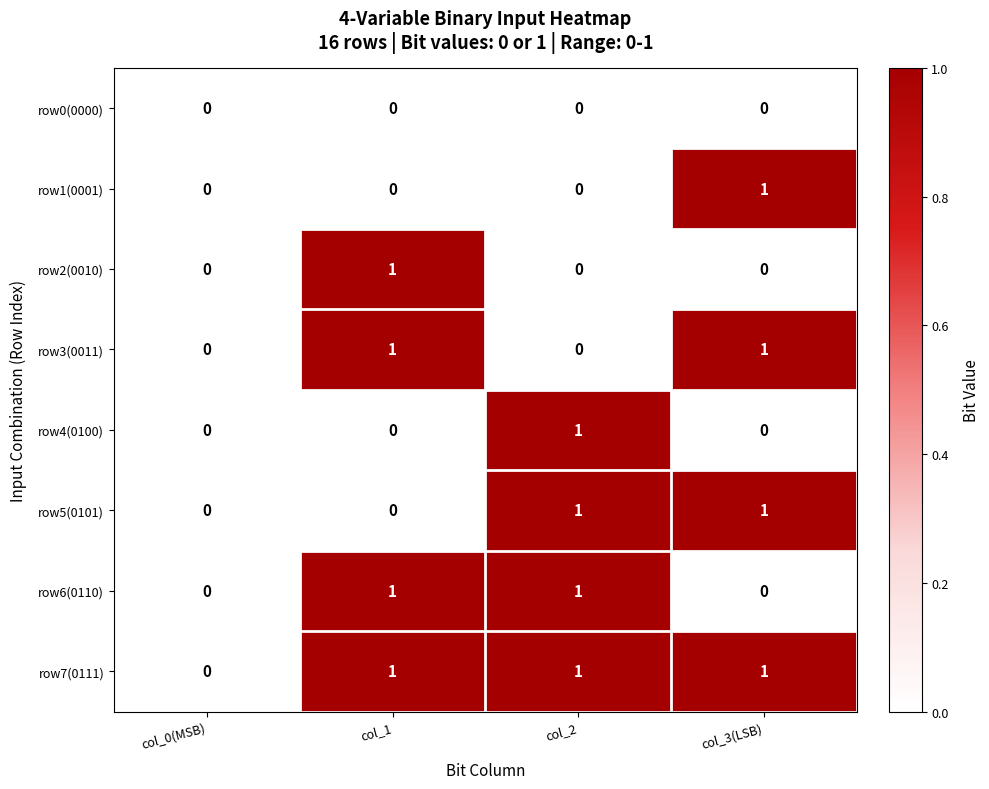

The row3(0011) series shows 0 at col_2. True or false?

True